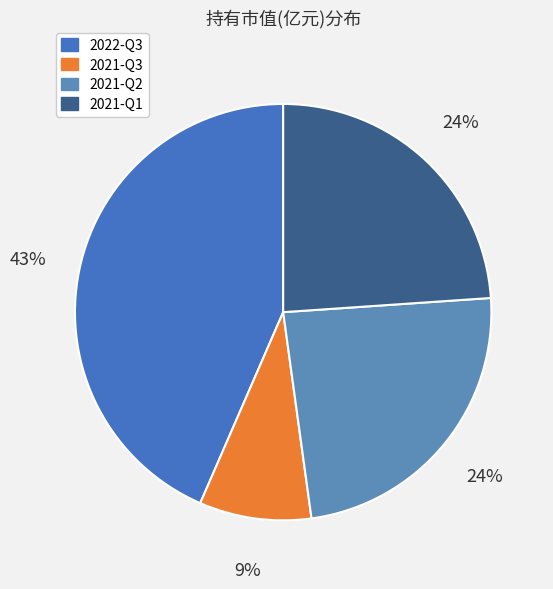

Between 2021-Q2 and 2022-Q3, which is larger?

2022-Q3